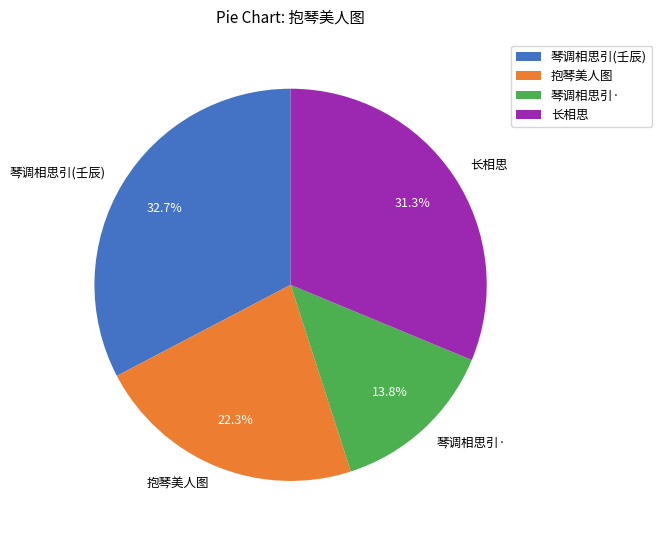

Do 琴调相思引(壬辰) and 抱琴美人图 together represent more than half of the pie?

Yes